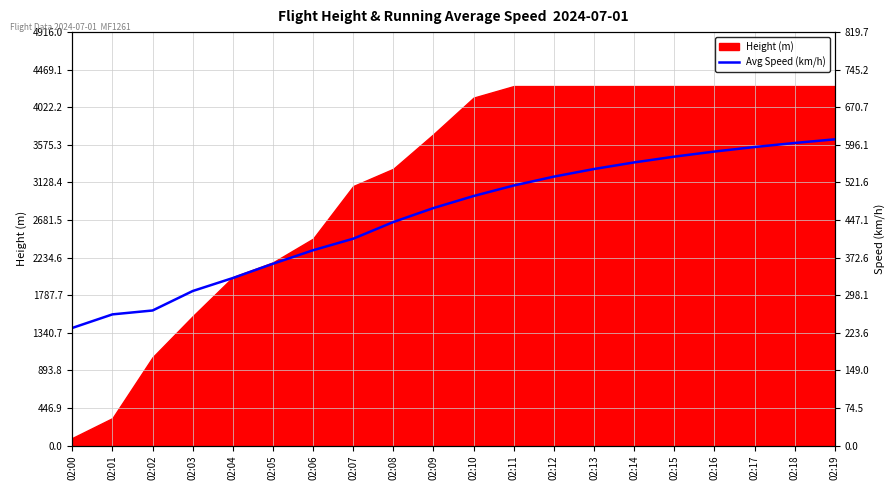

How many lines are shown in the chart?

1